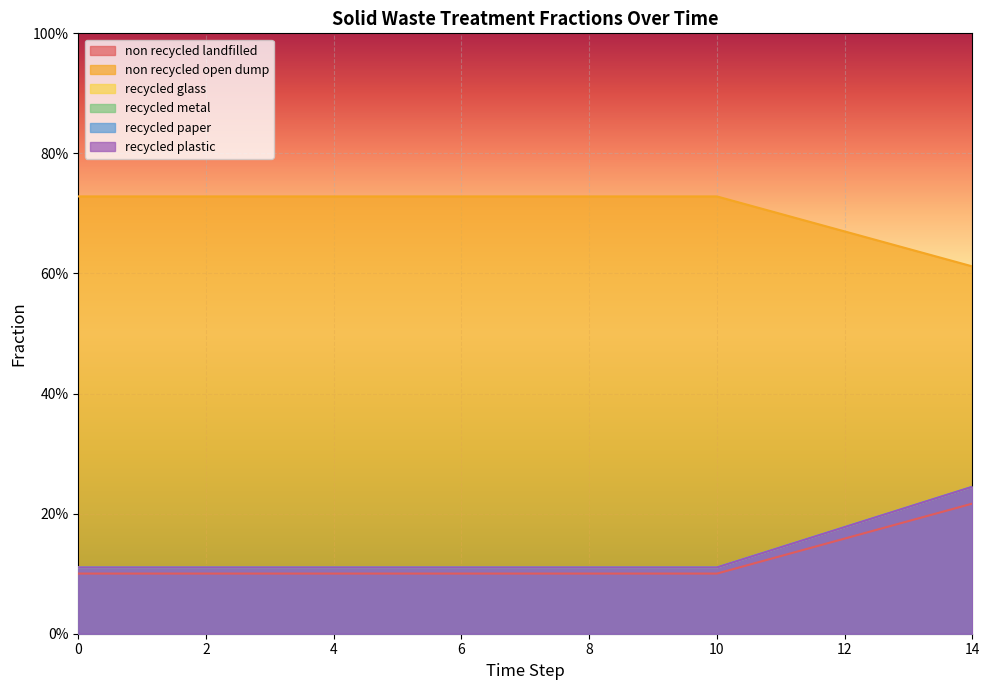

Which series has the widest spread of values?

frac_waso_recycled_glass